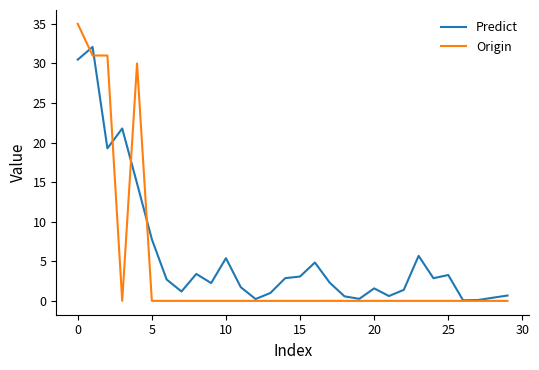

List the series in order of their overall mean, highest first.

Predict, Origin